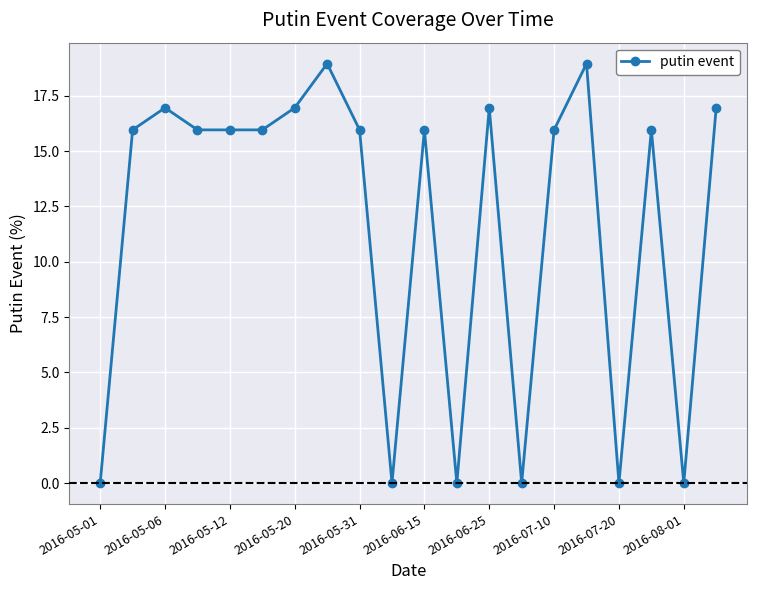

Reading left to right, list all the values displayed in this chart.

0.0	16.0	17.0	16.0	16.0	16.0	17.0	18.9	16.0	0.0	16.0	0.0	17.0	0.0	16.0	18.9	0.0	16.0	0.0	17.0